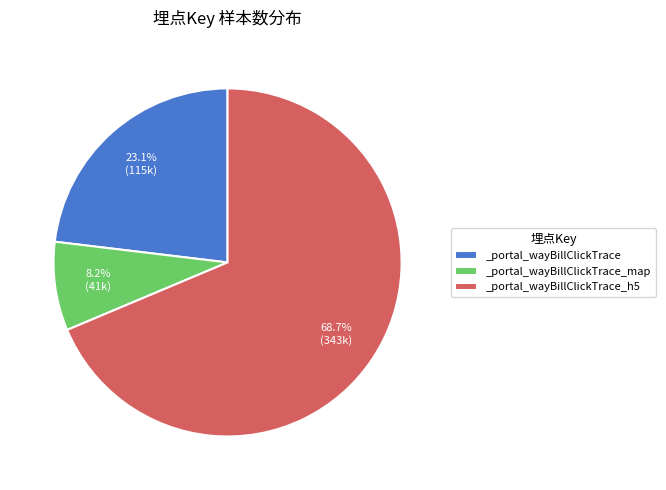

What percentage is the _portal_wayBillClickTrace_h5 slice, to the nearest percent?

69%